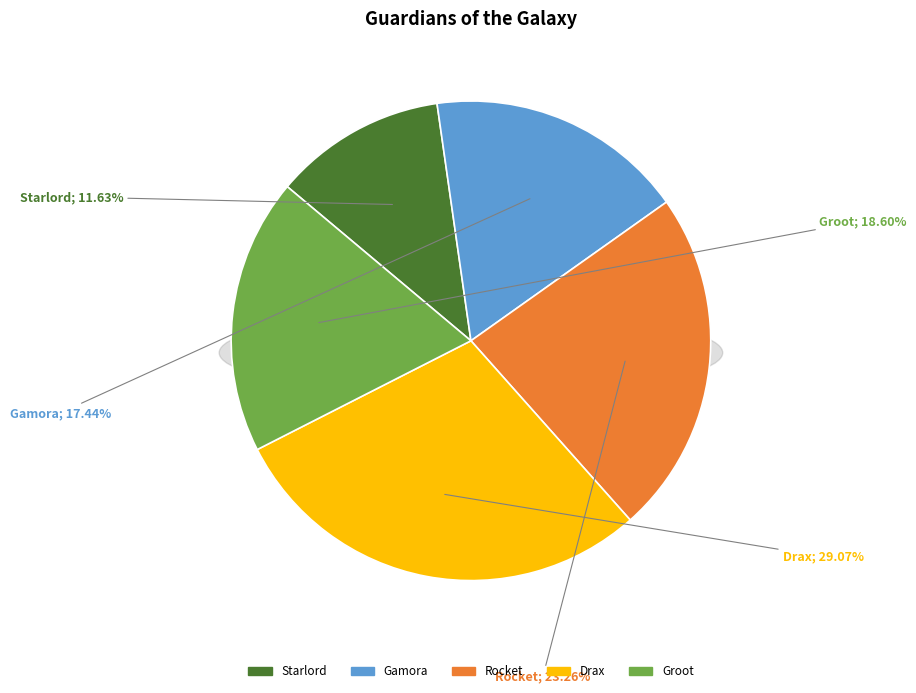

How many slices are in this pie chart?

5